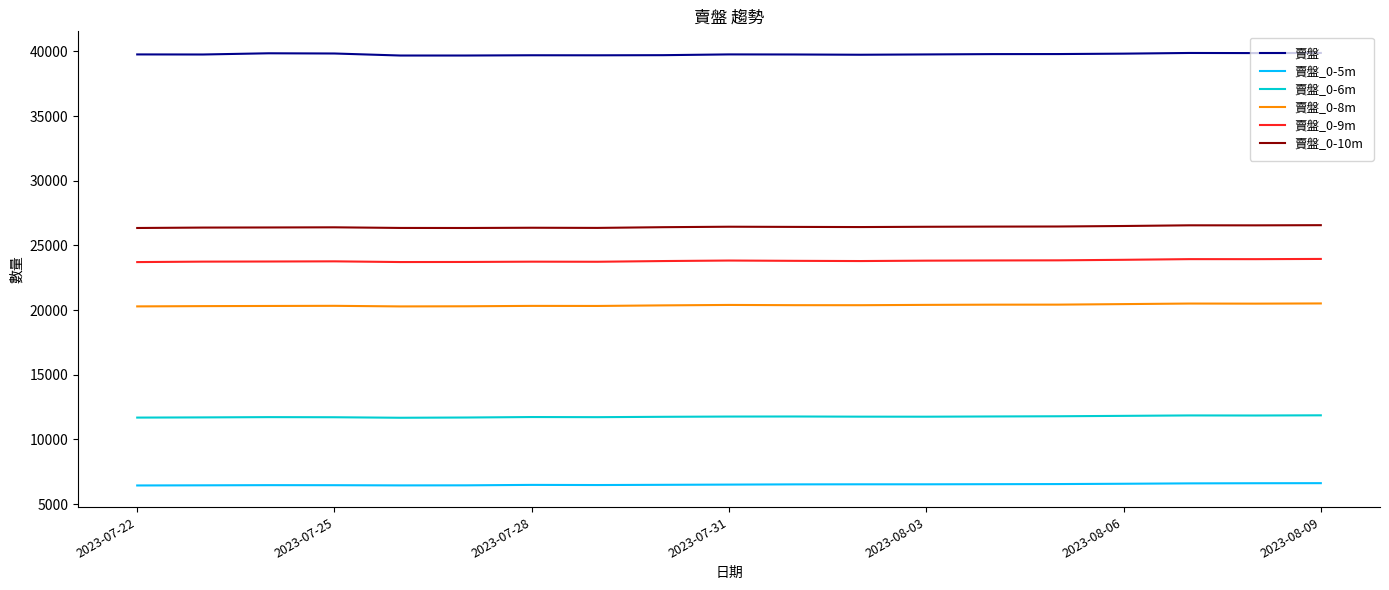

Rank the series by their maximum value, from highest to lowest.

賣盤, 賣盤_0-10m, 賣盤_0-9m, 賣盤_0-8m, 賣盤_0-6m, 賣盤_0-5m